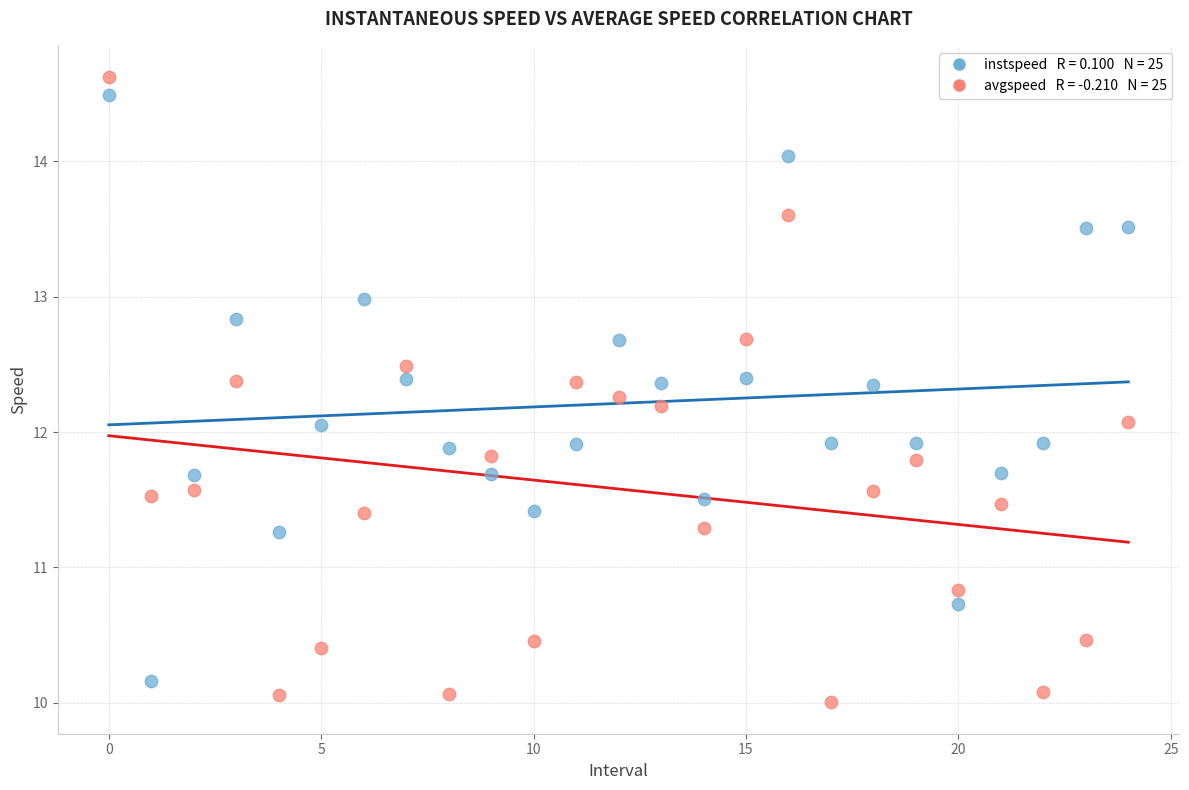

Across all data points, what is the range of Y values (max minus min)?

4.6